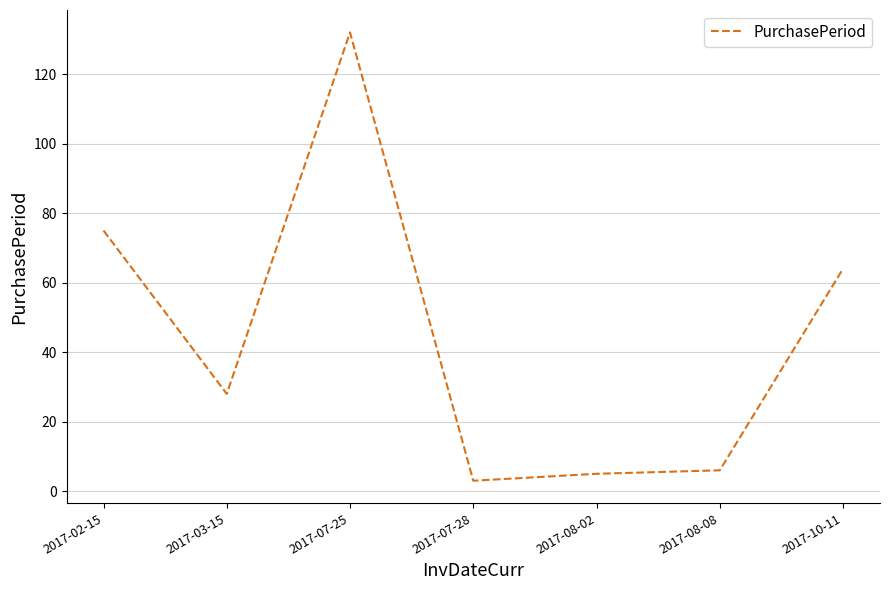

Reading left to right, transcribe all the data shown in this chart.

2017-02-15=75	2017-03-15=28	2017-07-25=132	2017-07-28=3	2017-08-02=5	2017-08-08=6	2017-10-11=64